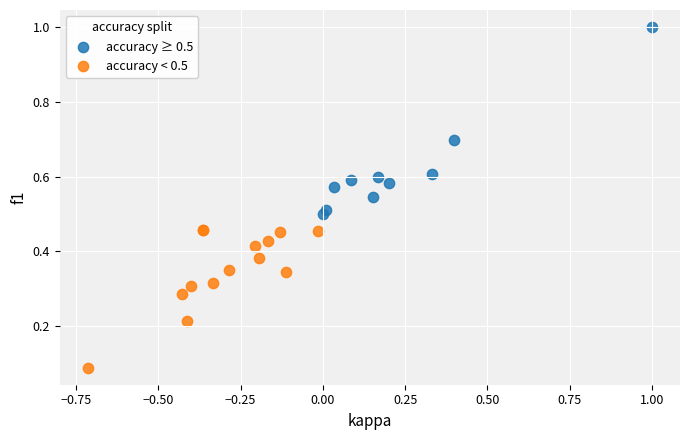

Which series reaches the maximum Y coordinate?

accuracy ≥ 0.5